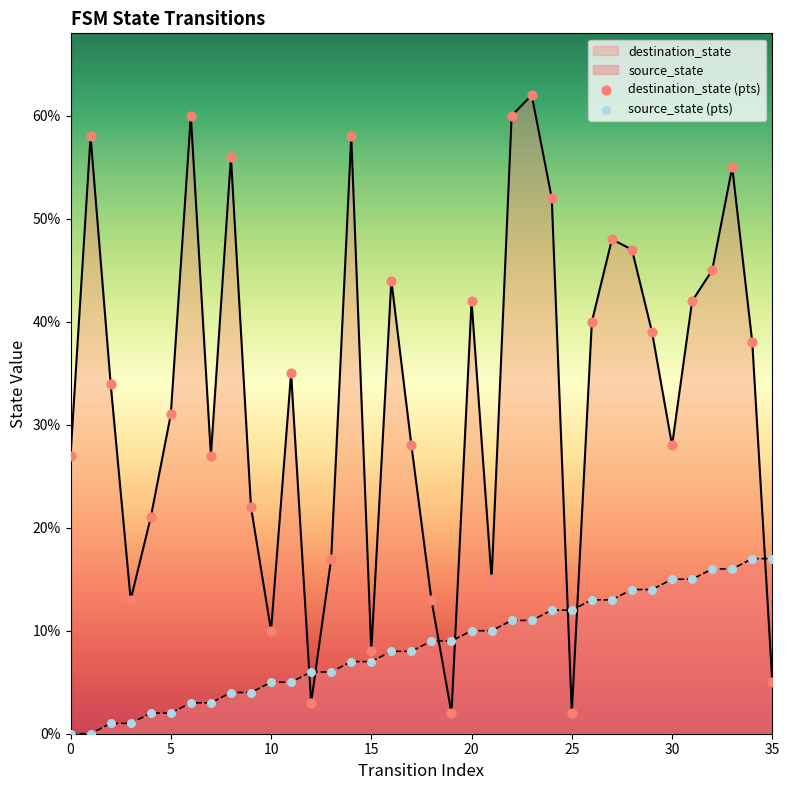

Which series has the widest spread of Y values?

destination_state (pts)